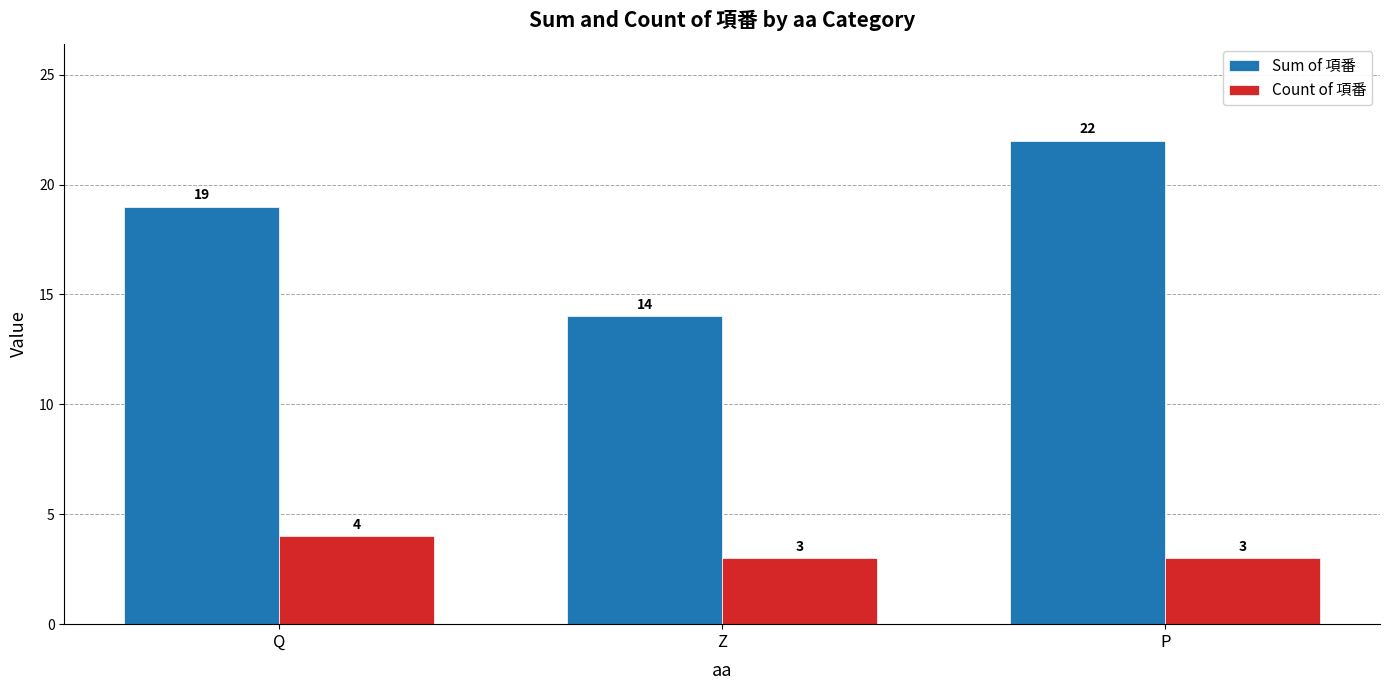

What is the greatest value displayed?

22